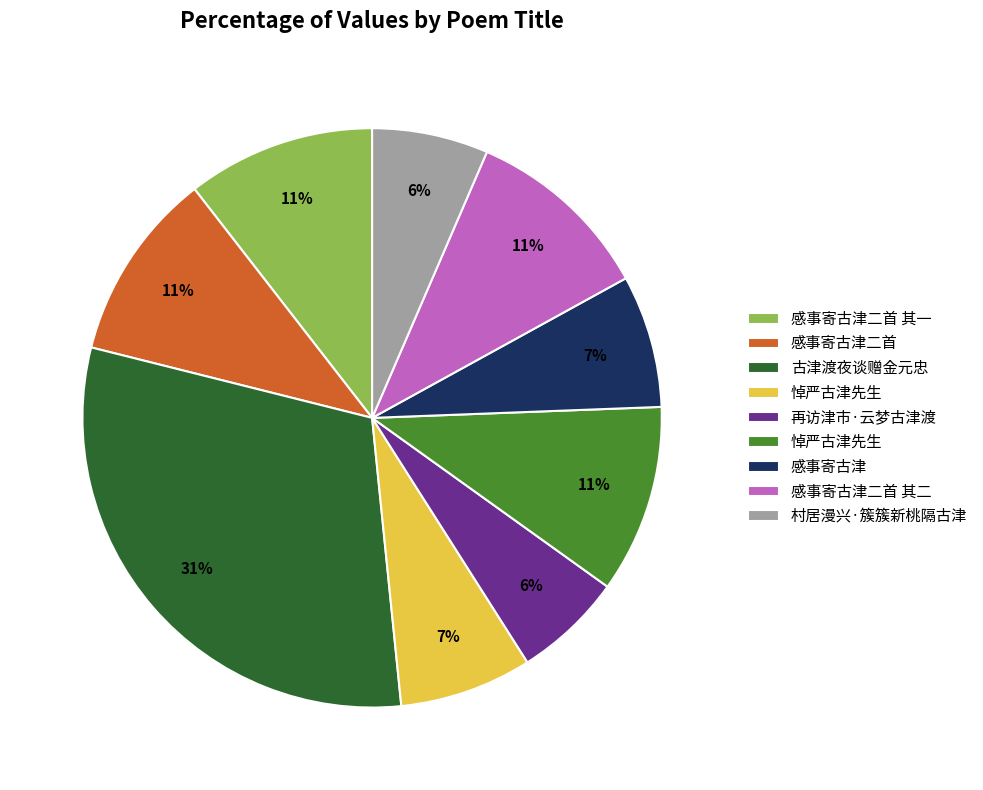

Does any single category account for the majority?

No